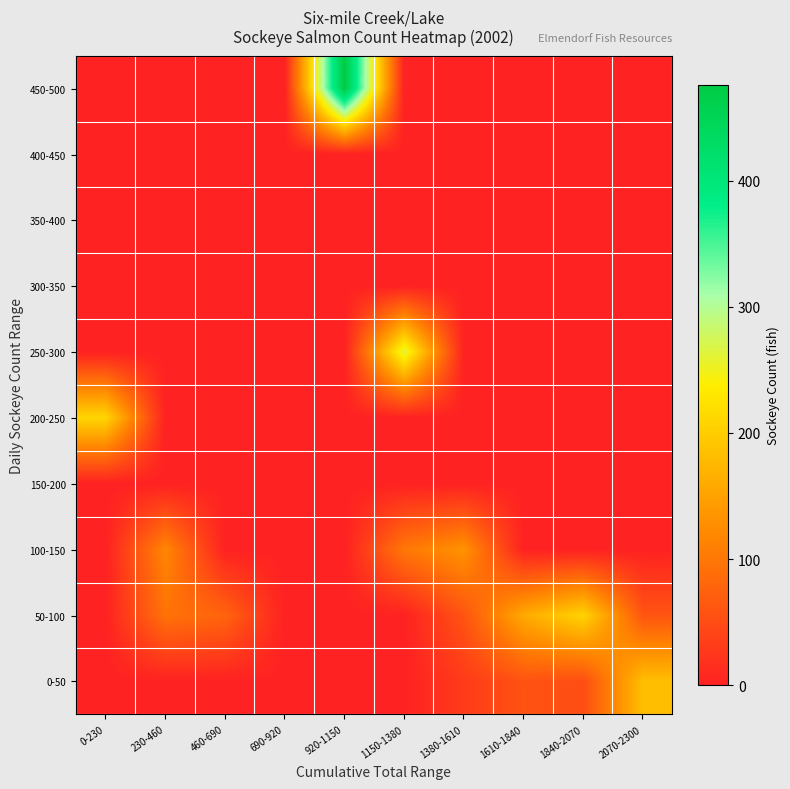

How many distinct data groups are displayed?

10